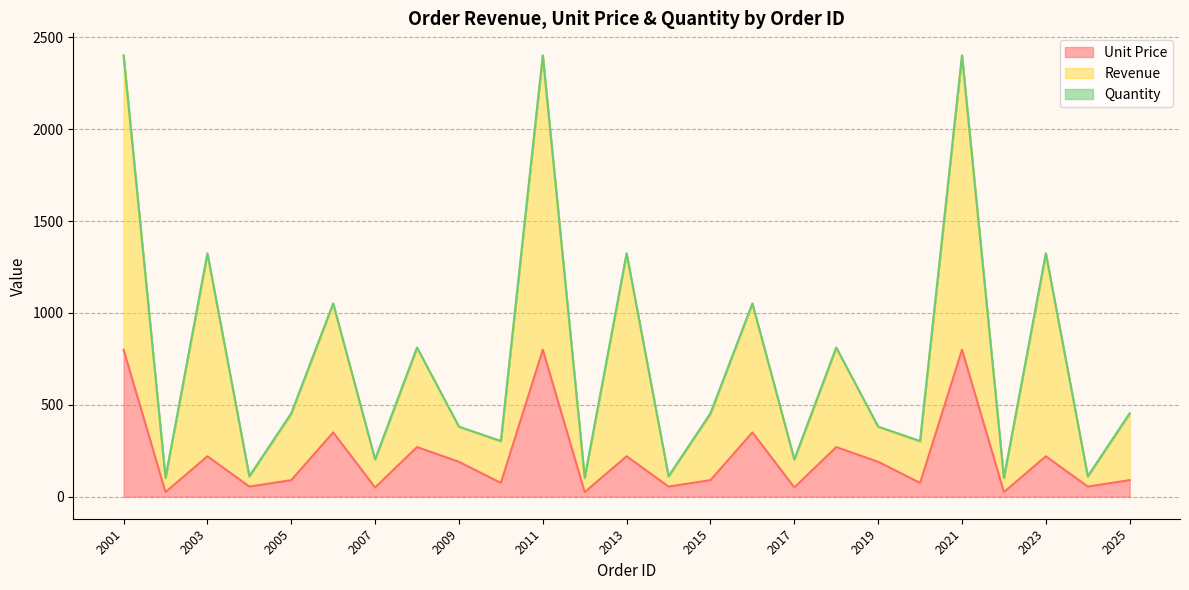

True or false: Revenue and Unit Price intersect in this chart.

False